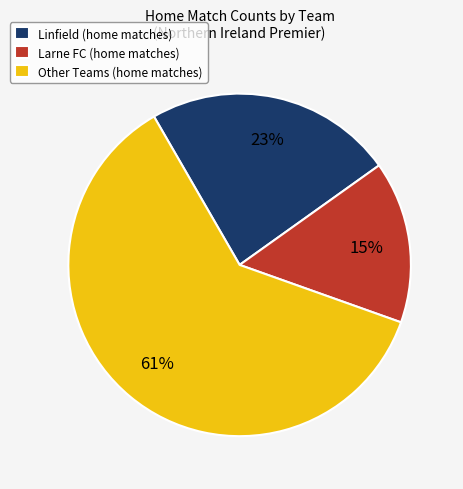

To the nearest percent, what portion does Larne FC (home matches) represent?

15%